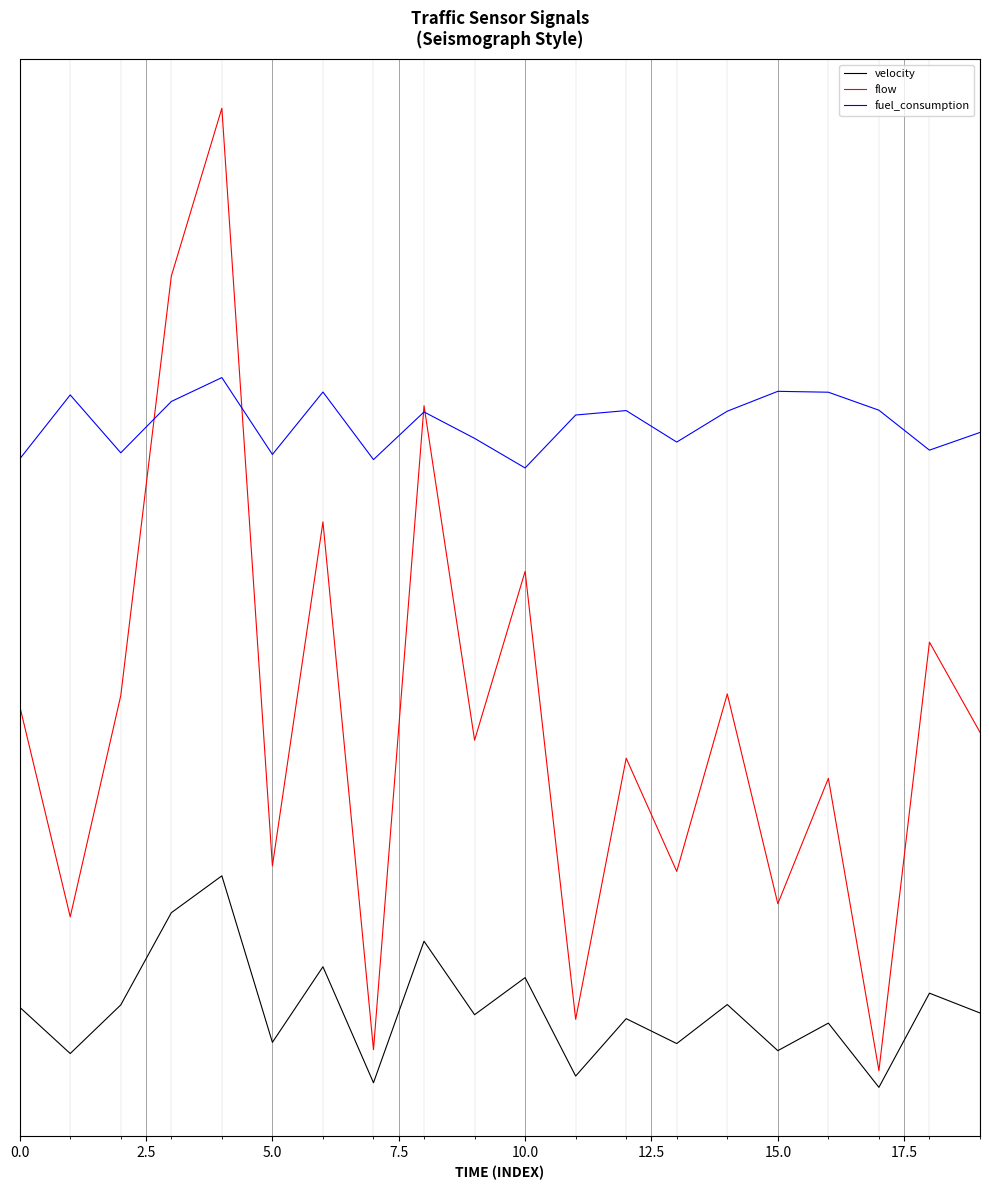

What are all the series names shown in the legend?

velocity, flow, fuel_consumption